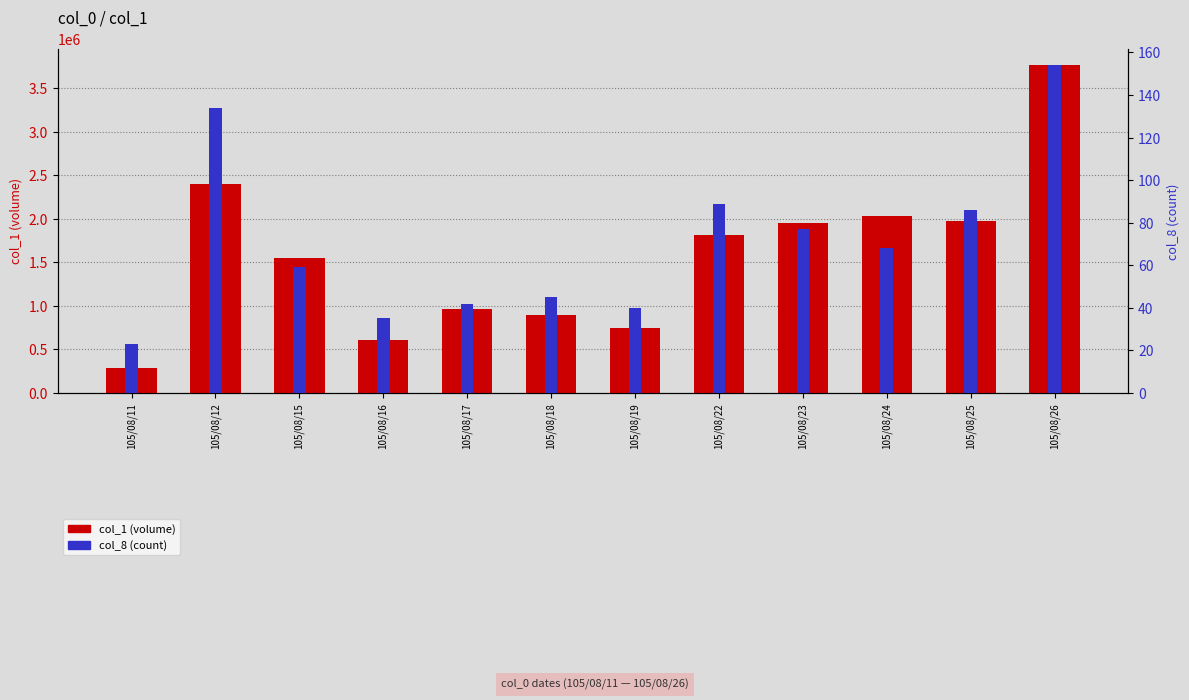

Which has a higher value, 105/08/18 or 105/08/11?

105/08/18